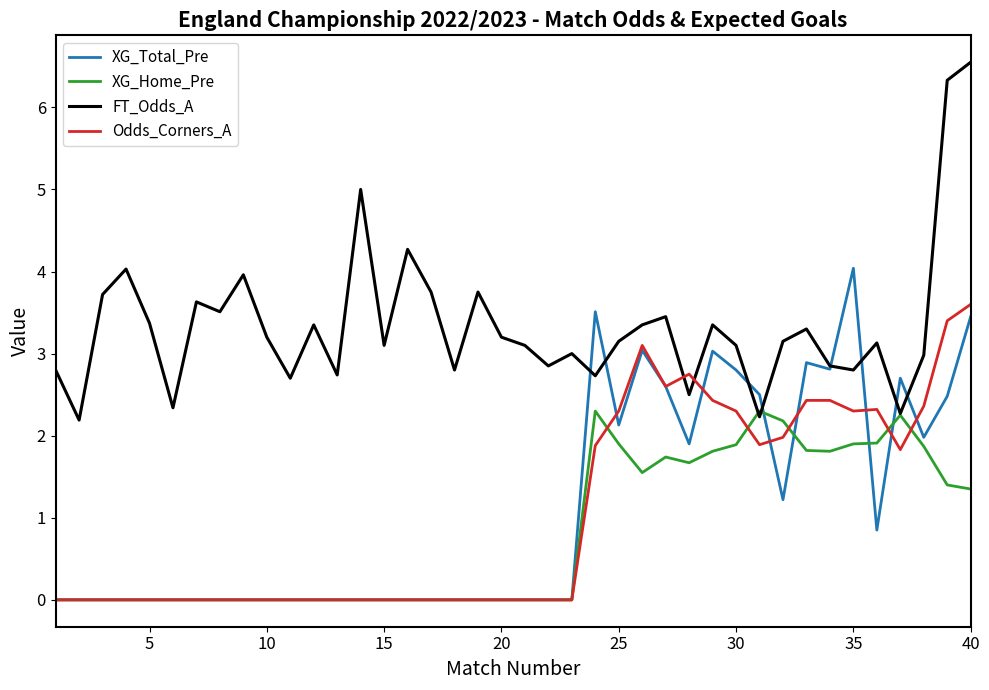

Which series has the largest total across all categories?

FT_Odds_A